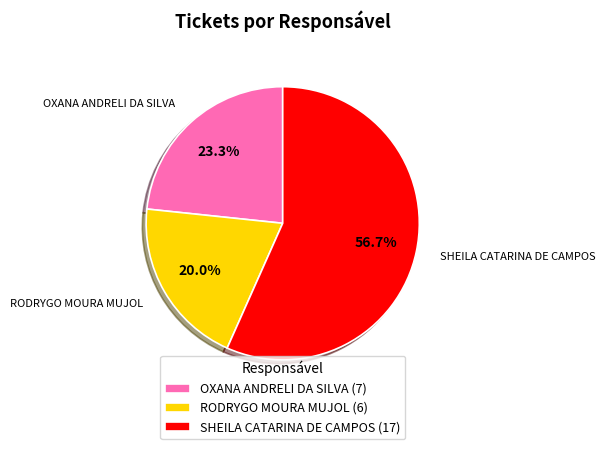

Do OXANA ANDRELI DA SILVA and RODRYGO MOURA MUJOL together represent more than half of the pie?

No